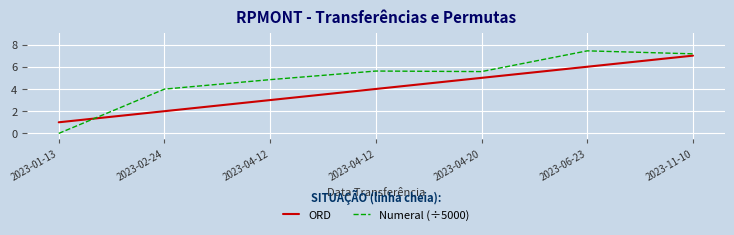

What are all the series names shown in the legend?

ORD, Numeral (÷5000)